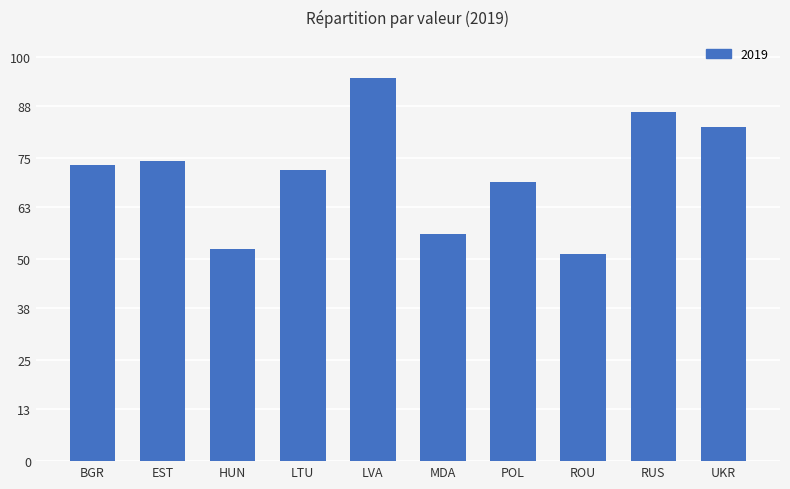

What is the average value?

71.3